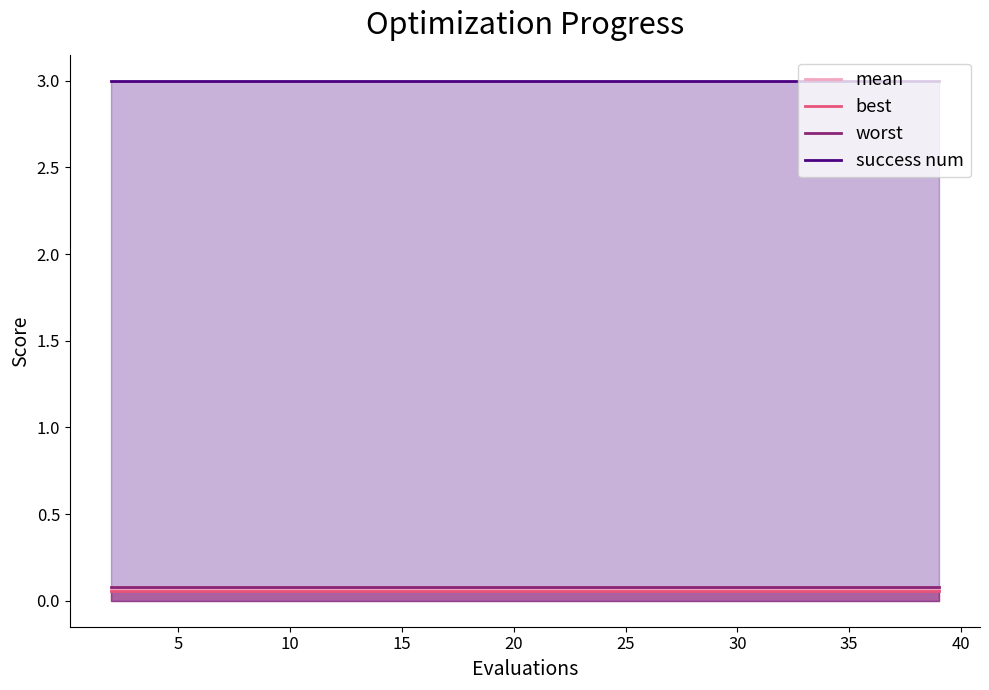

Which series has the largest total across all categories?

success num